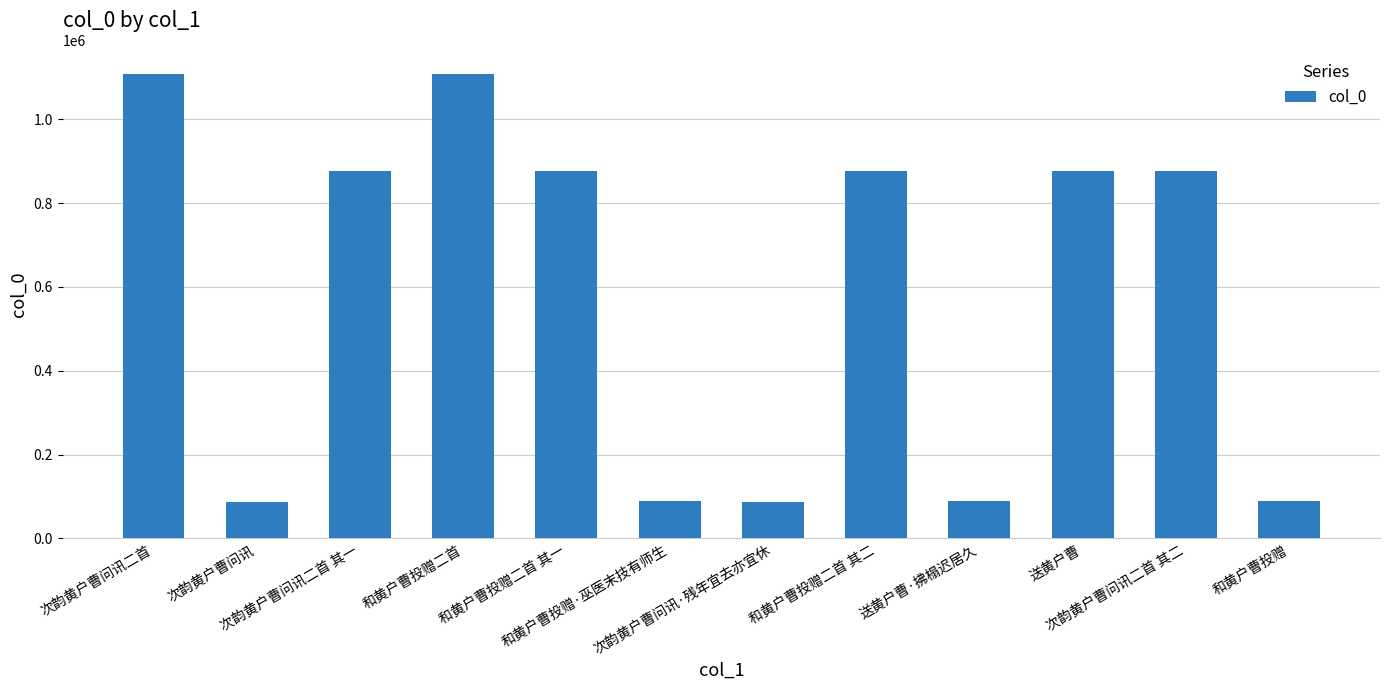

What is the greatest value displayed?

1108621